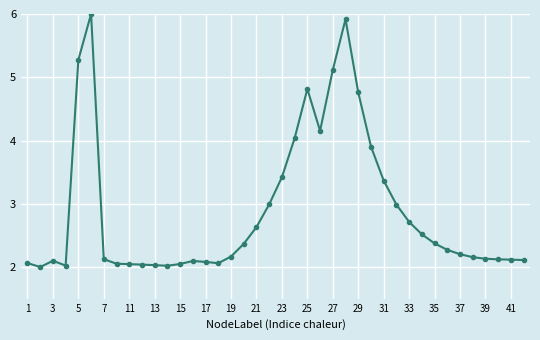

What is the maximum value shown in the chart?

6.0